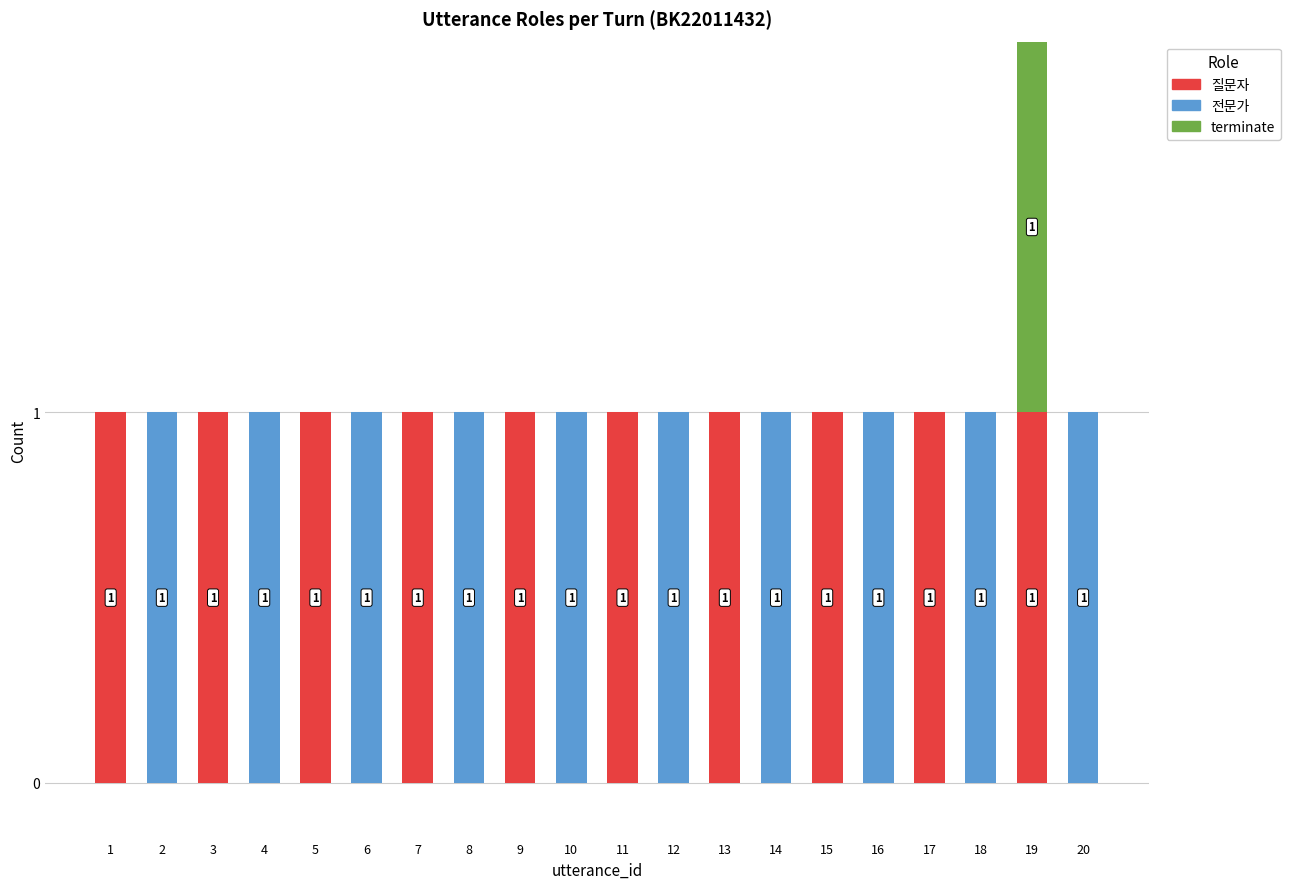

Are the bars grouped side by side (vs. stacked)?

No